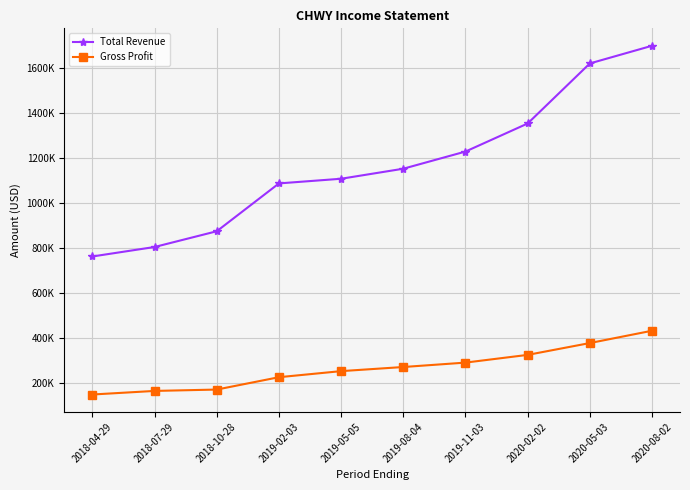

What is the approximate value of Total Revenue at 2018-04-29, to the nearest 50?

763500